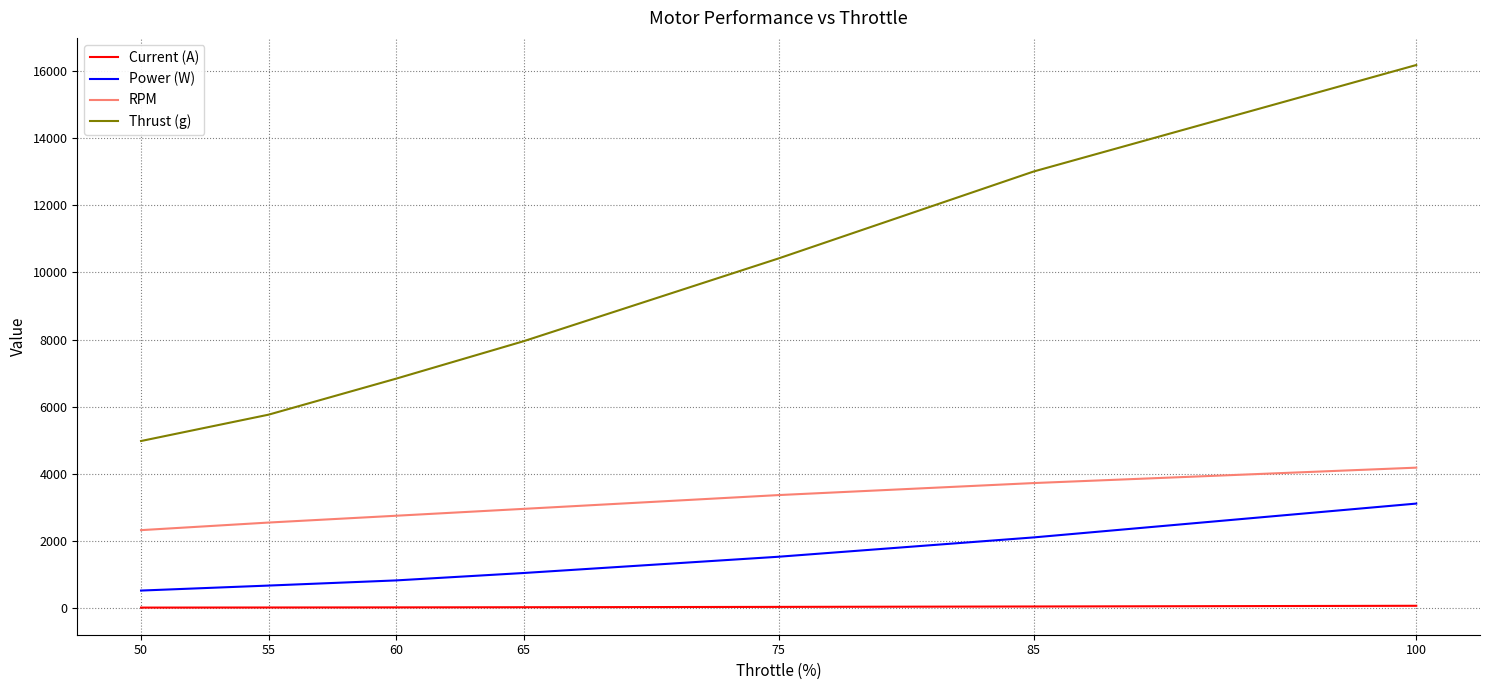

Is it true that RPM equals 3364.0 at 75?

True